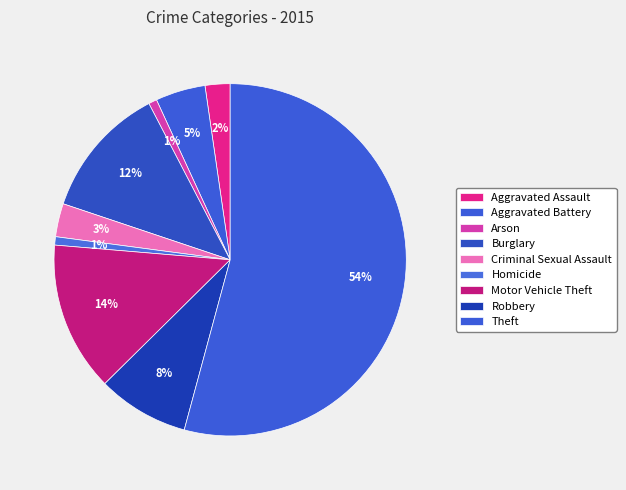

Which slice is the smallest?

Arson